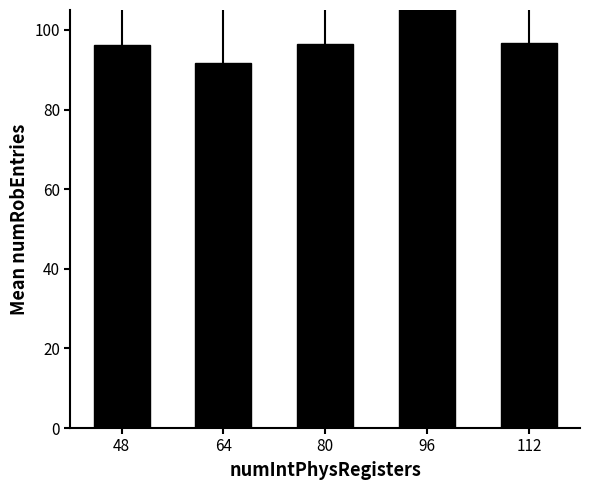

What is the smallest value displayed?

91.7